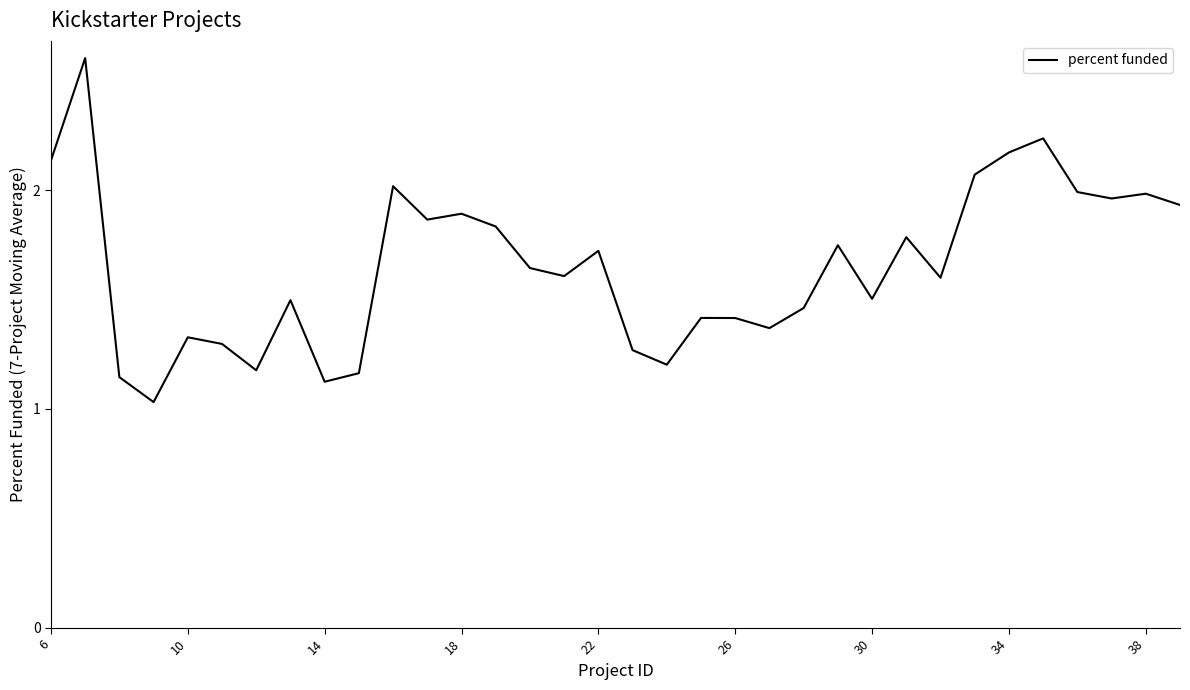

What is the maximum value shown in the chart?

2.6